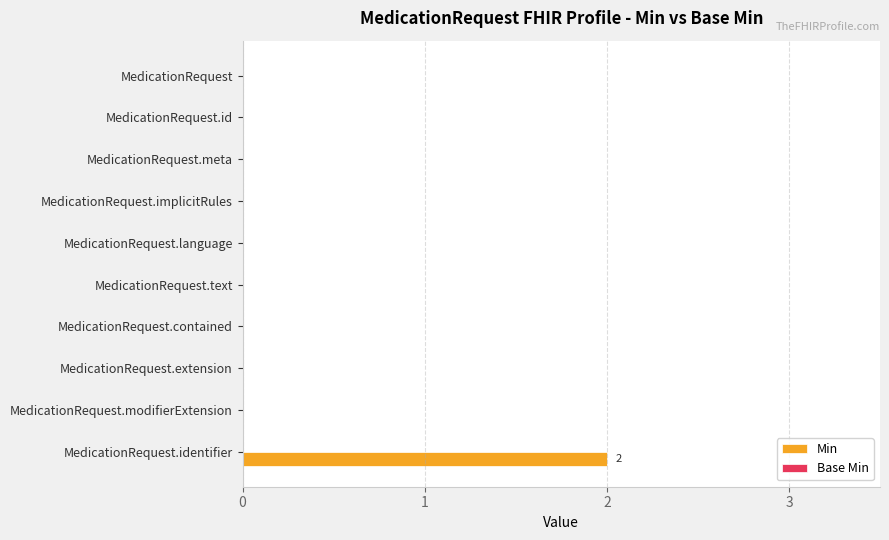

True or false: the data shows 0 at MedicationRequest.id.

True